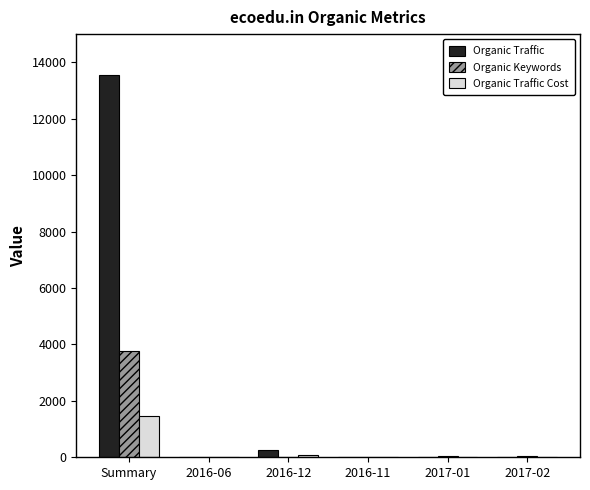

At which label is Organic Keywords closest to 1882?

2017-01